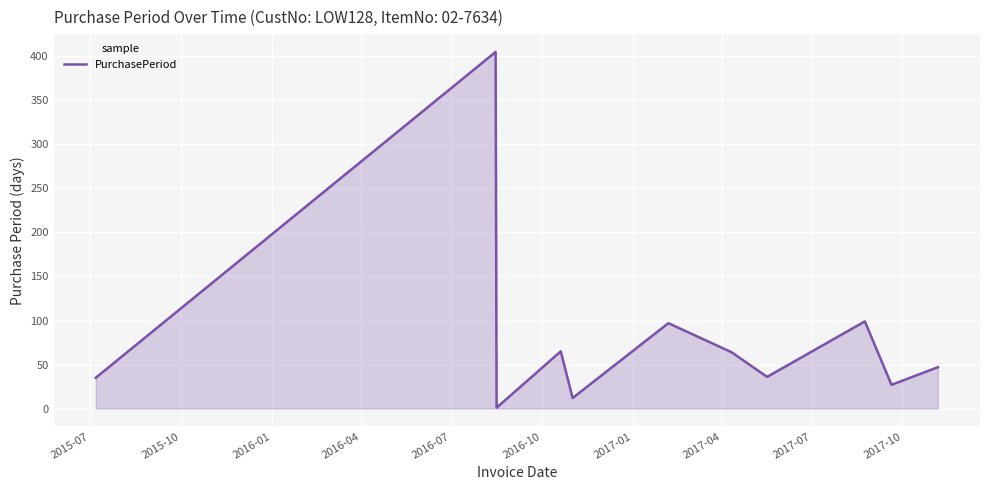

What is the difference between the maximum and minimum values?

404